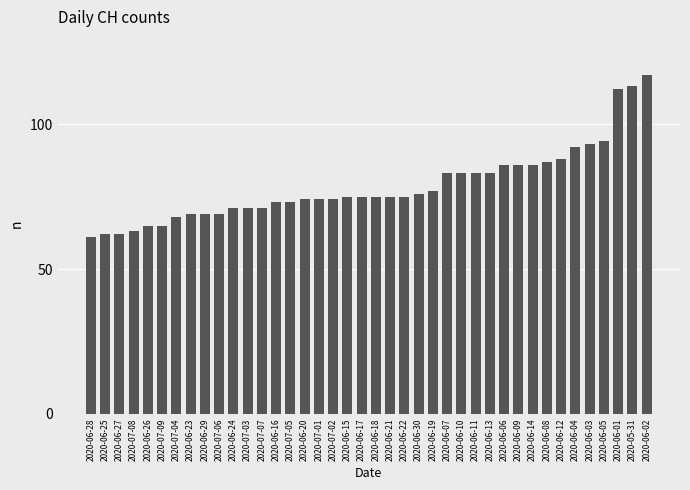

What is the difference between the maximum and second lowest values?

55